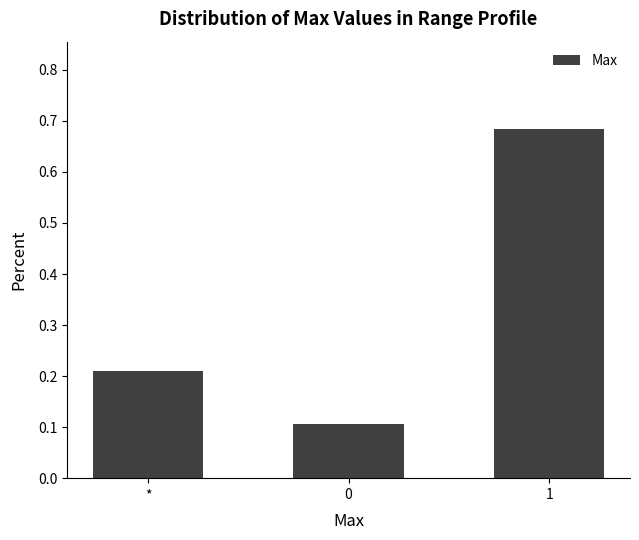

Rank the categories by value from lowest to highest.

0, *, 1